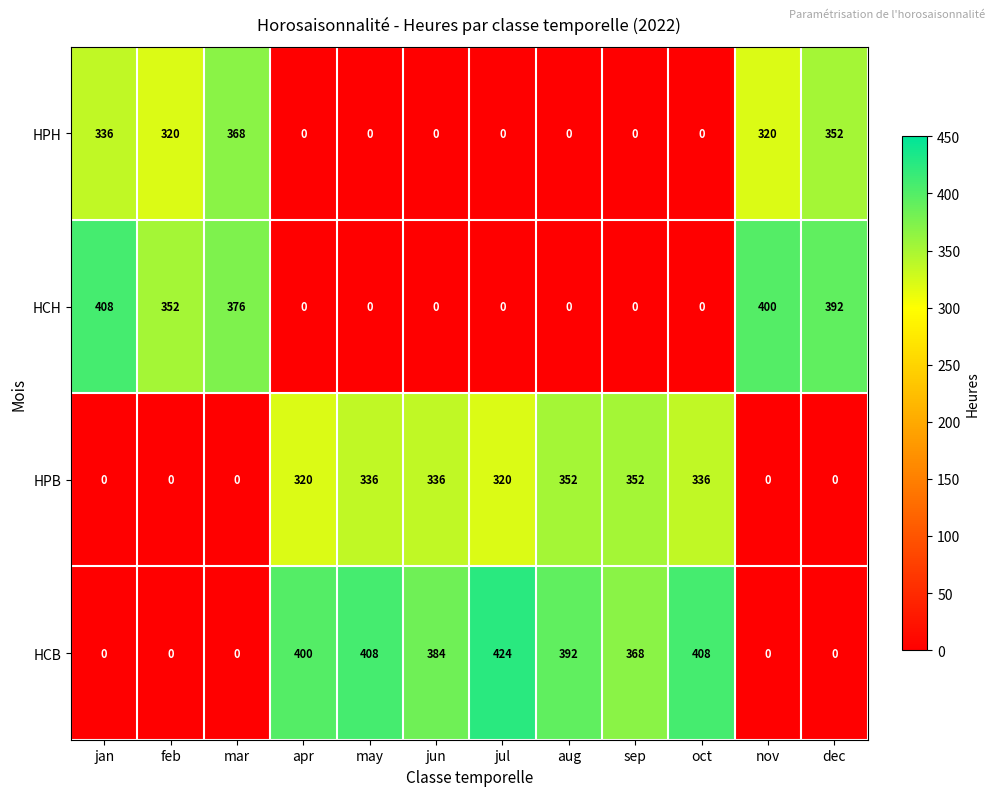

At which label is HCB closest to 212?

sep